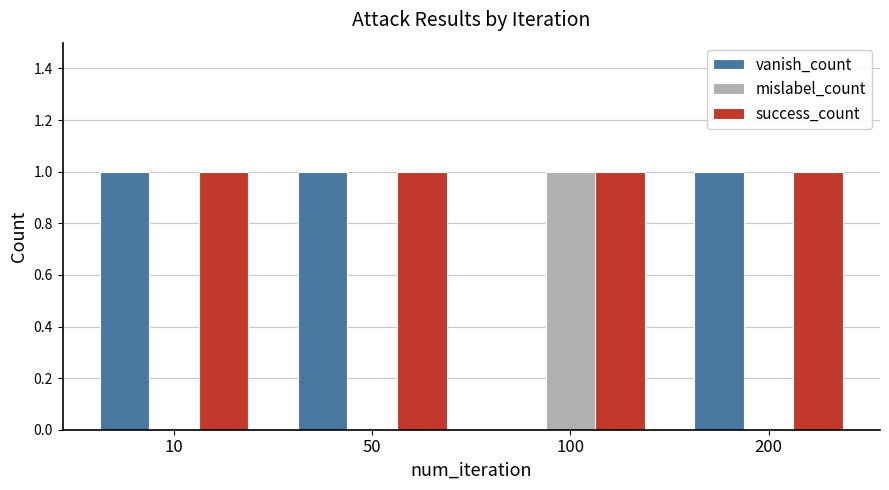

Is the value of mislabel_count at 50 greater than the value of vanish_count at 200?

No